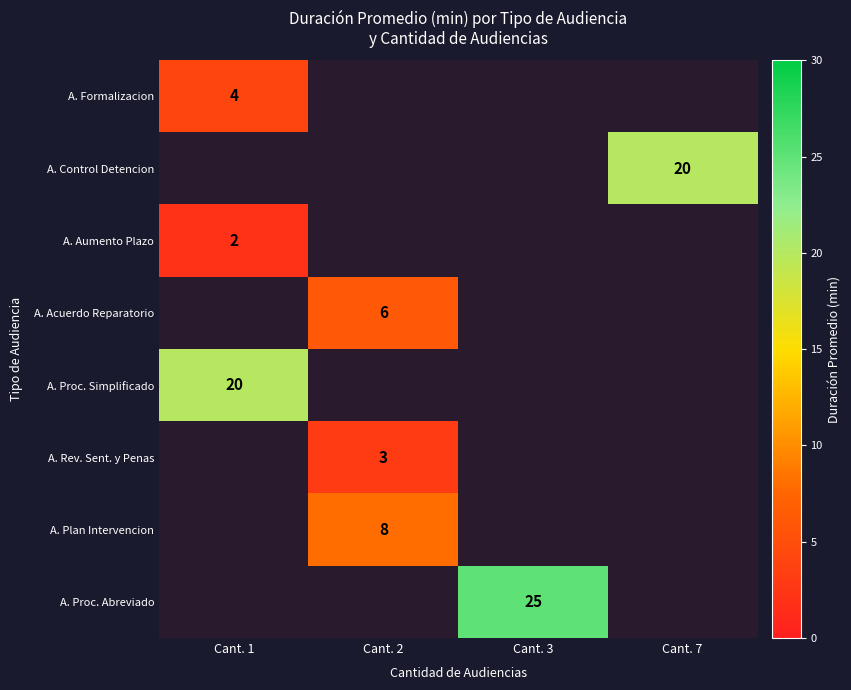

True or false: A. Proc. Abreviado has a value of 13 at Cant. 3.

False